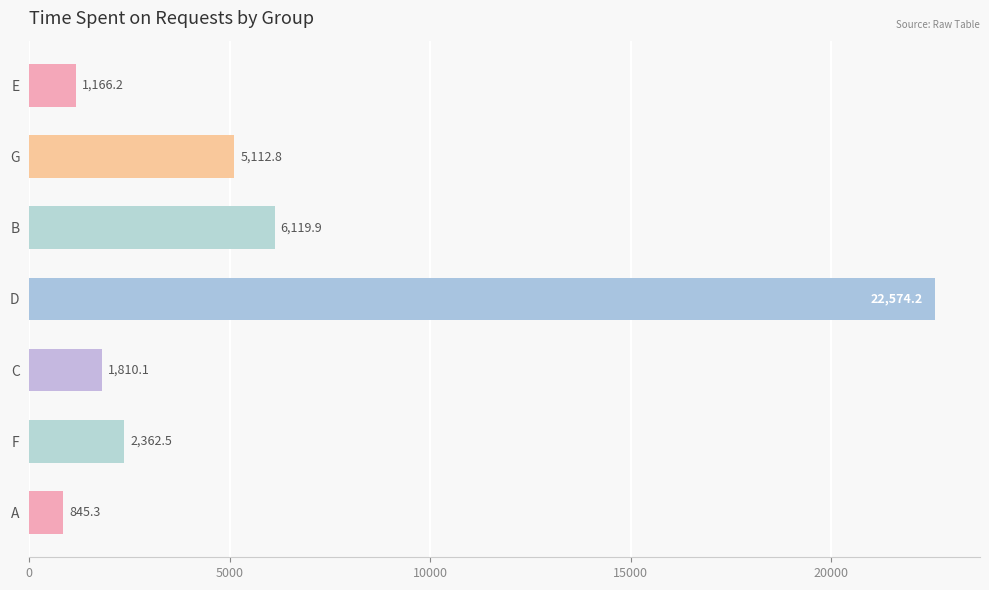

At which label is the value closest to 11709?

B